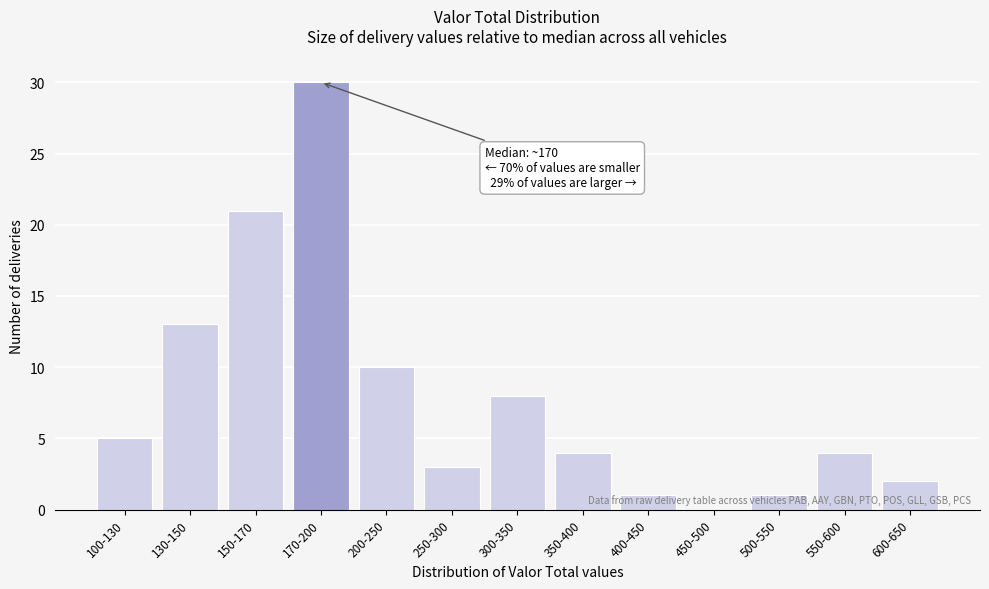

True or false: the data shows 10 at 200-250.

True